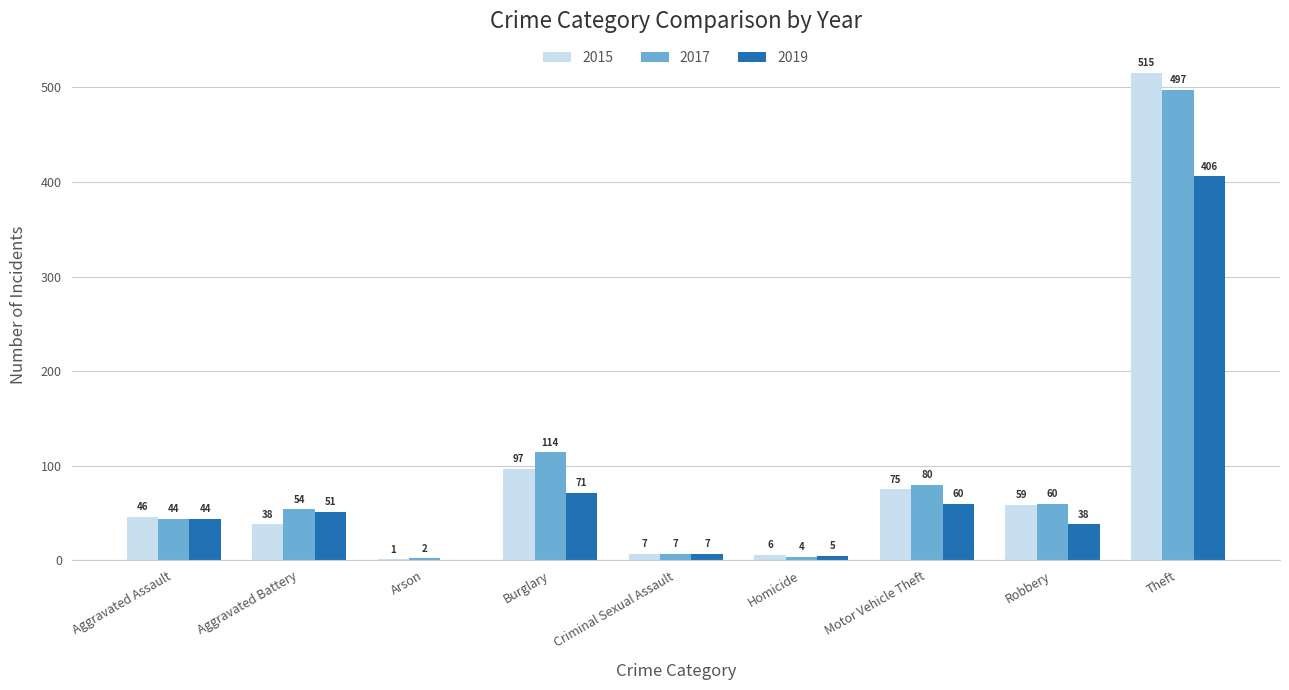

Where is 2015 nearest to the value 258?

Burglary